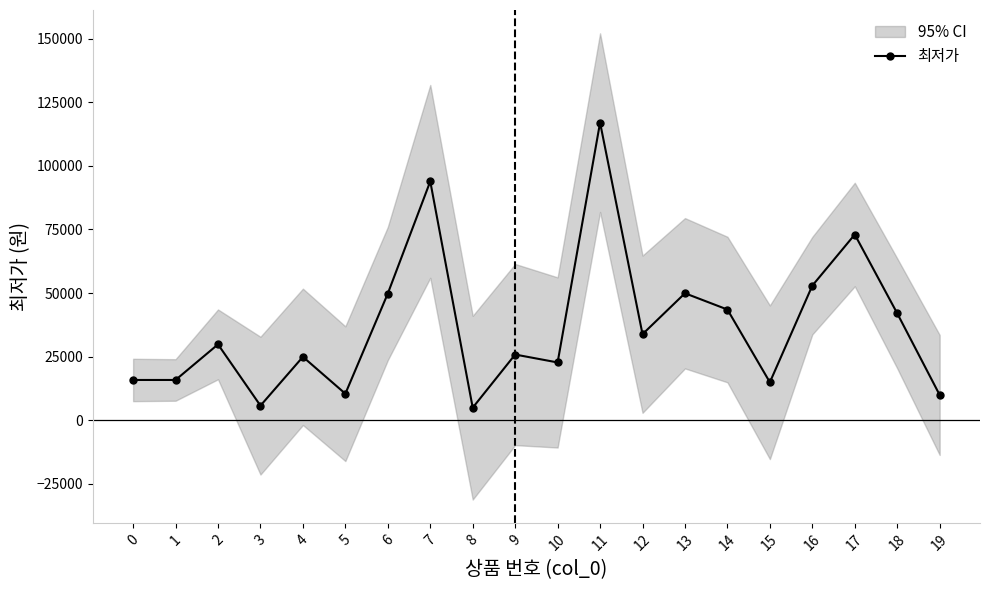

Is it true that the value at 17 is 110997?

False